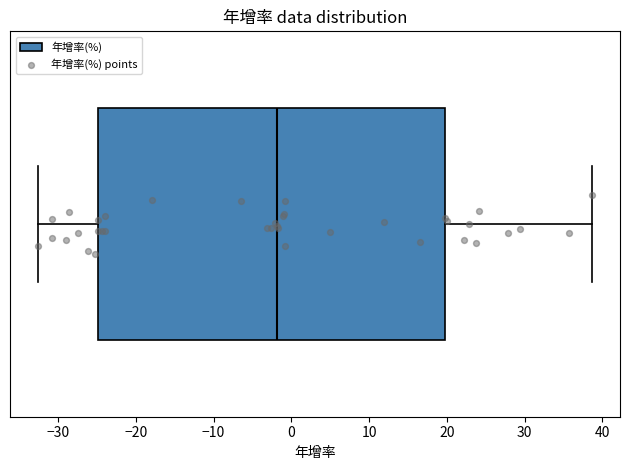

Transcribe this box plot: give where the median line is, the range the box spans, and where the two whiskers end, as read against the x-axis. The values are not printed on the chart, so give them approximately, as read against the axis.

median -2, box -25 to 20, whiskers -33 to 39